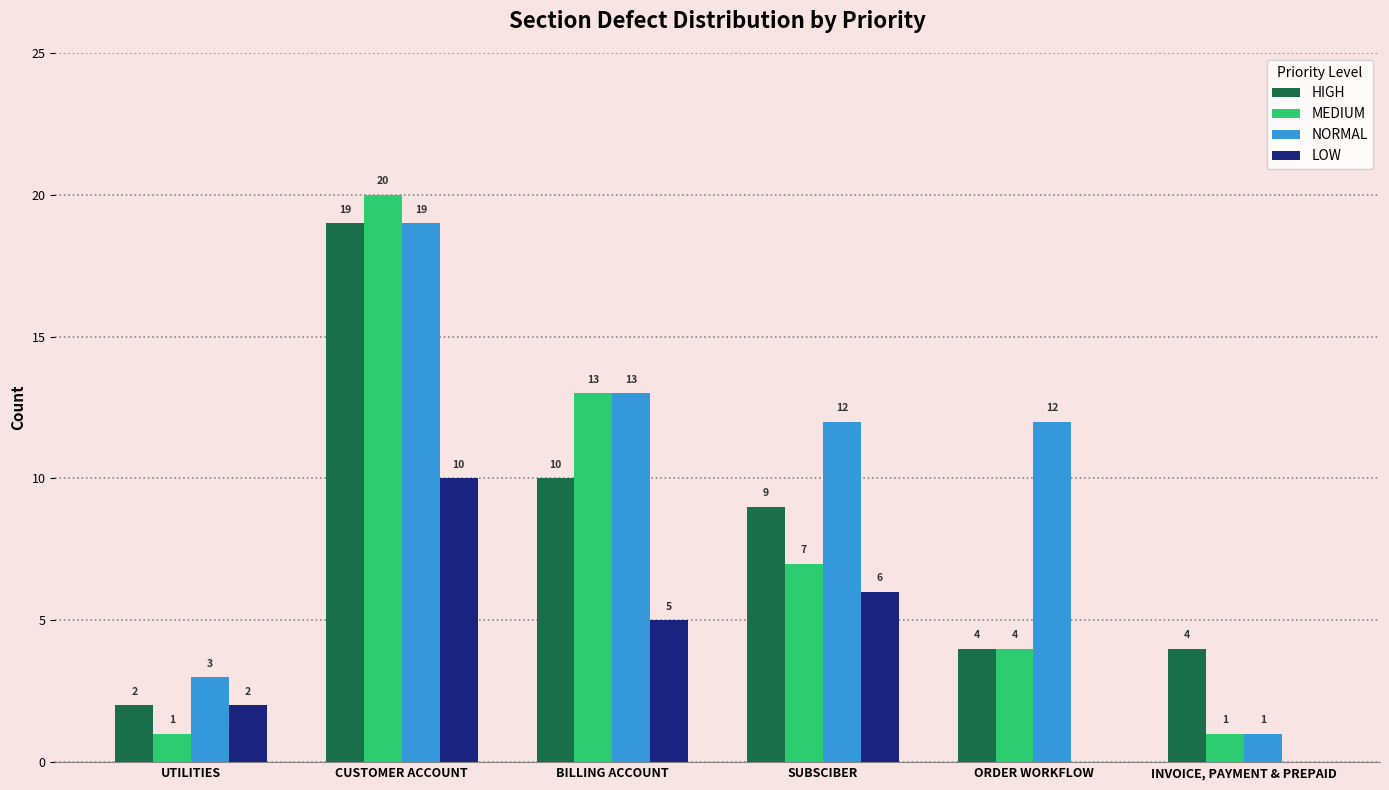

What is the total value across all series at ORDER WORKFLOW?

20